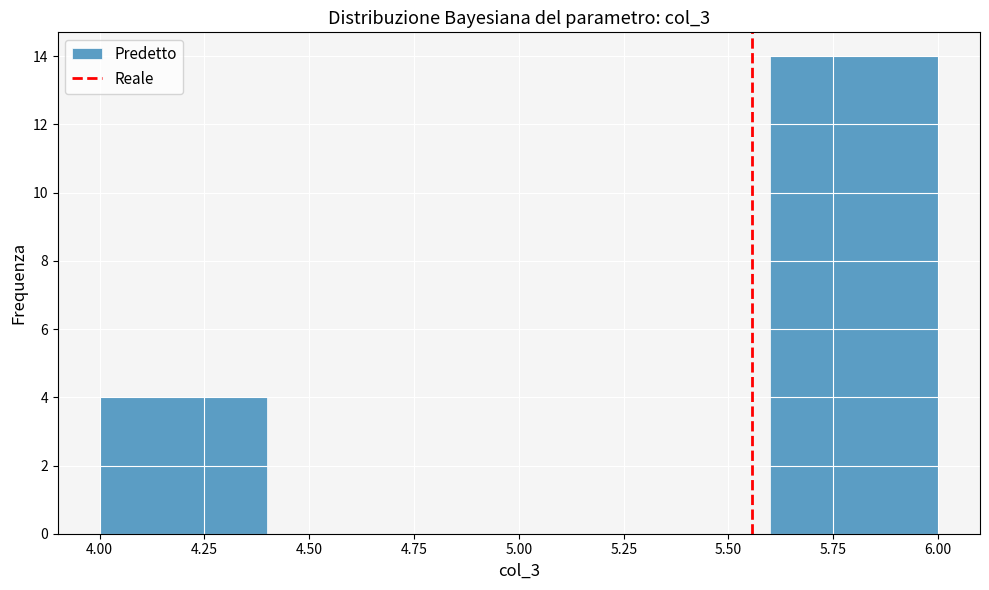

Over which range of the x-axis is the bar tallest?

5.6 to 6.0